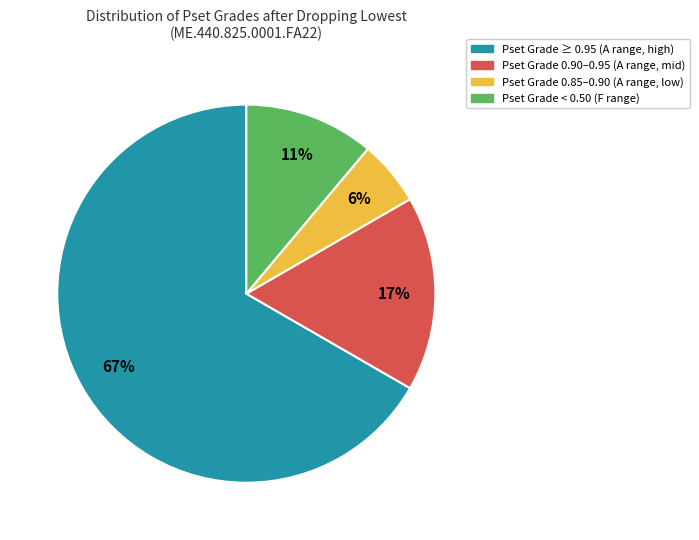

Does any single category account for the majority?

Yes